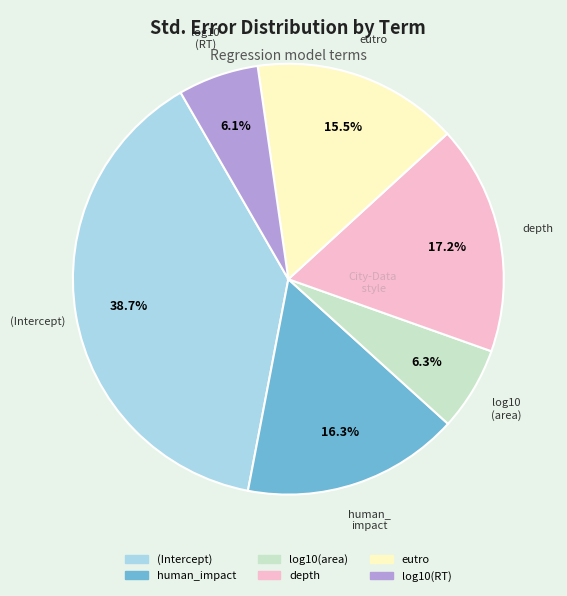

What is the largest slice in the pie chart?

(Intercept)